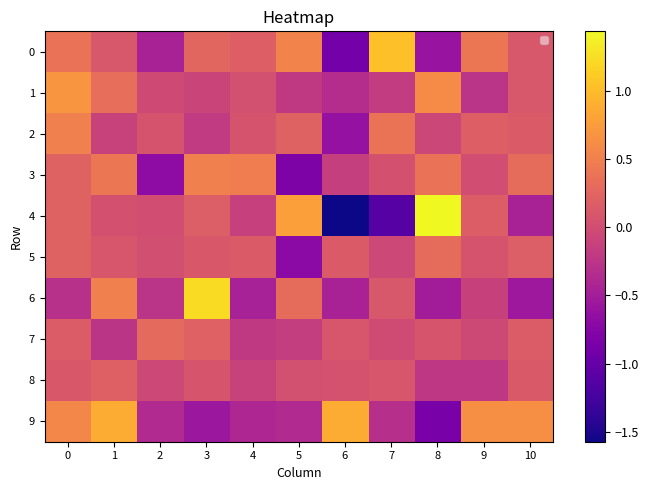

What is the smallest value displayed?

-1.6